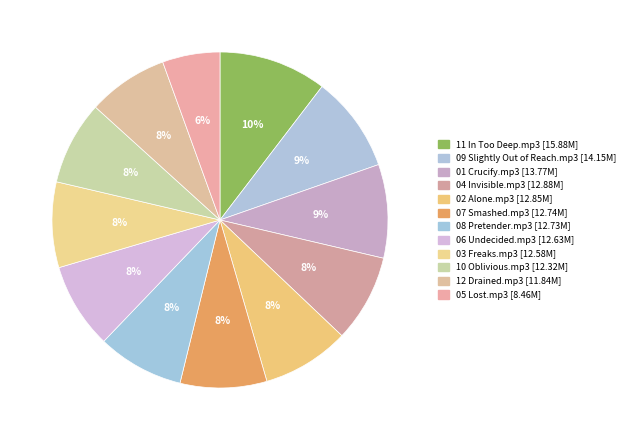

To the nearest percent, what percentage of the pie is 03 Freaks.mp3?

8%